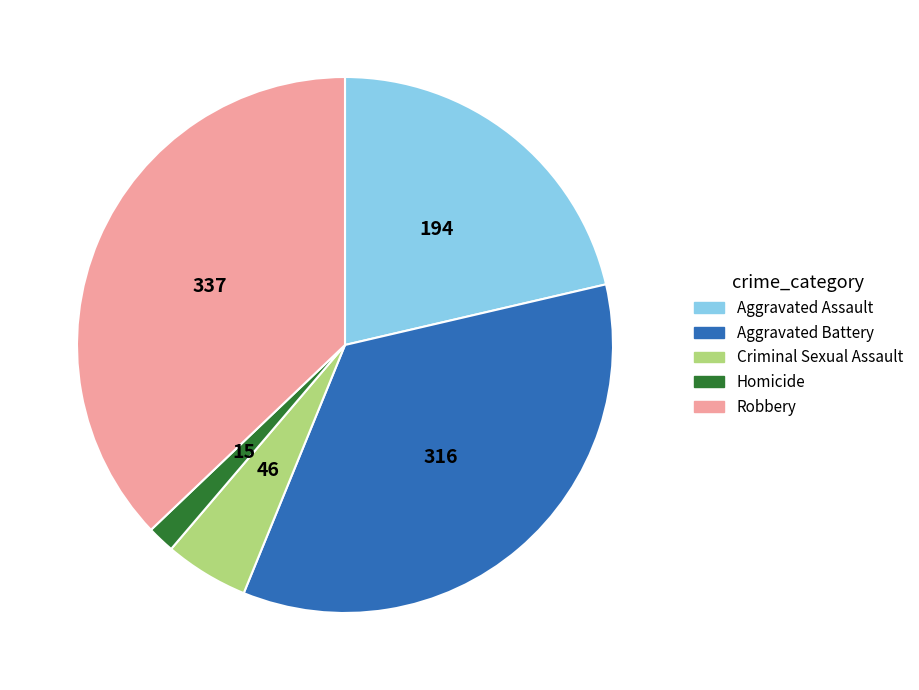

Which has a higher value, Homicide or Criminal Sexual Assault?

Criminal Sexual Assault